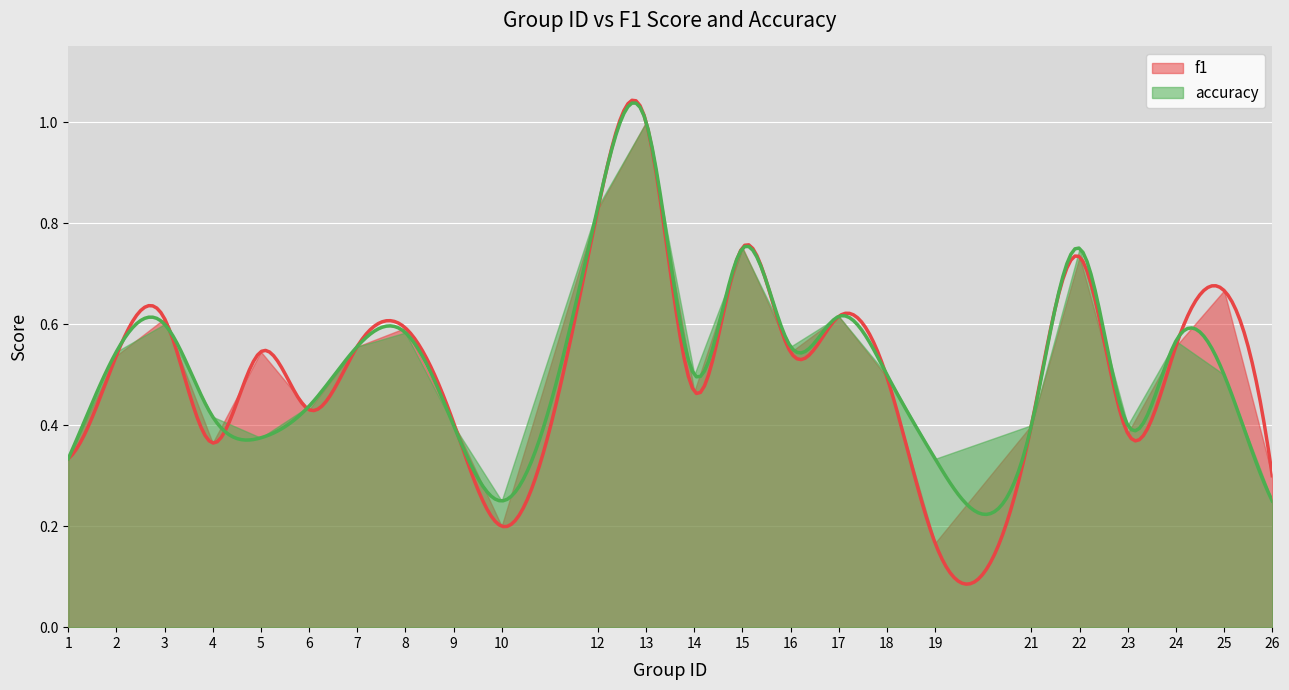

True or false: f1 and accuracy intersect in this chart.

True